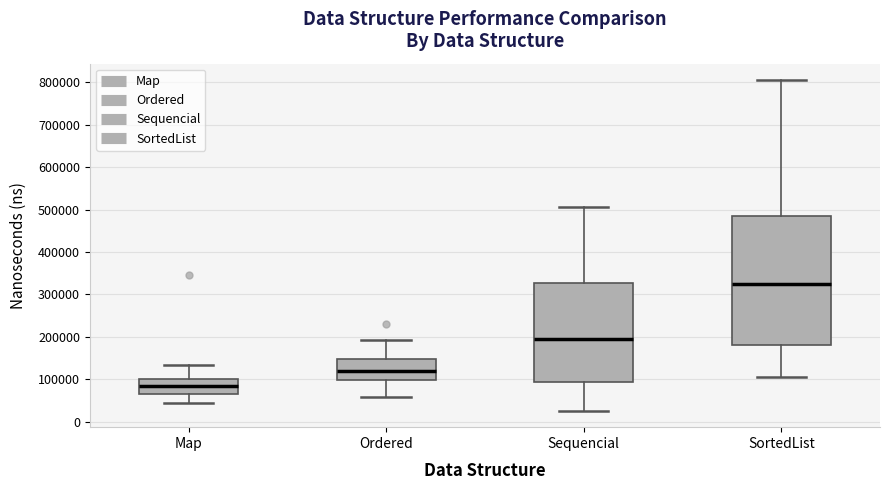

Comparing the boxes themselves (not the whiskers), which one is the tallest?

SortedList